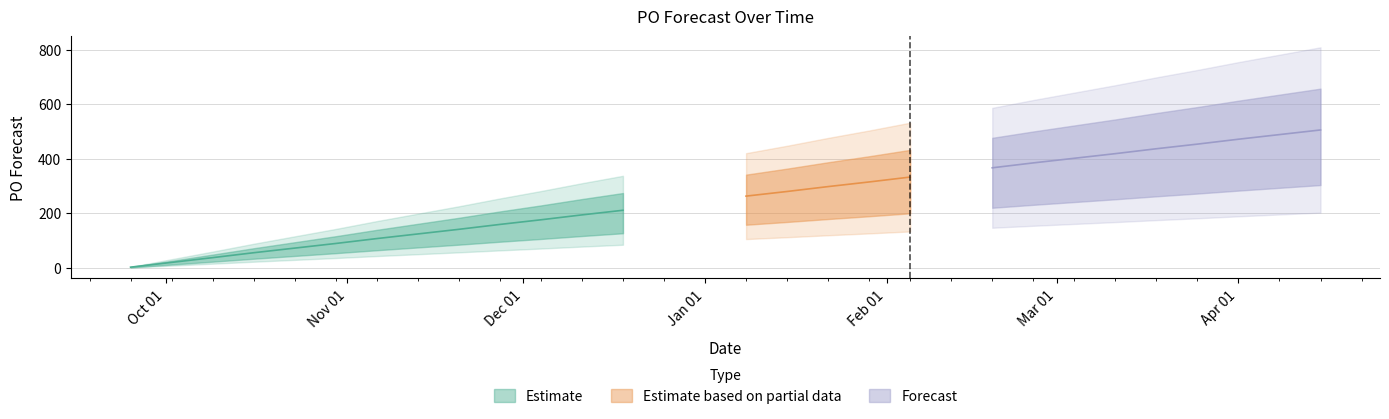

What is the sum of the Estimate based on partial data values at 2024-01-22 and 2023-09-25?

298